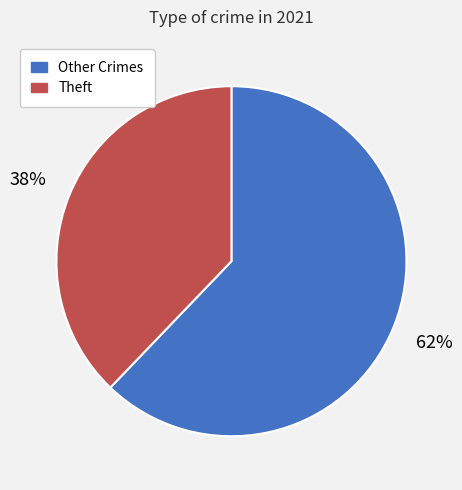

Is it true that Theft is 38% of the pie?

True